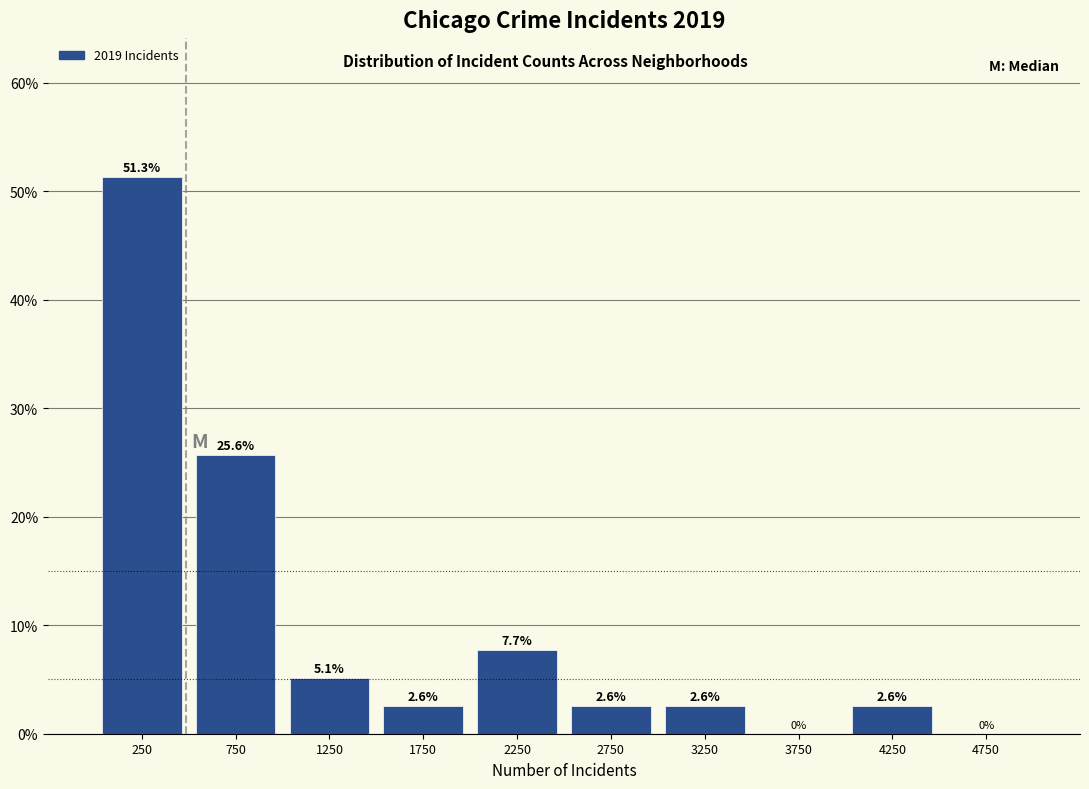

Which range on the x-axis has the tallest bar?

0 to 500